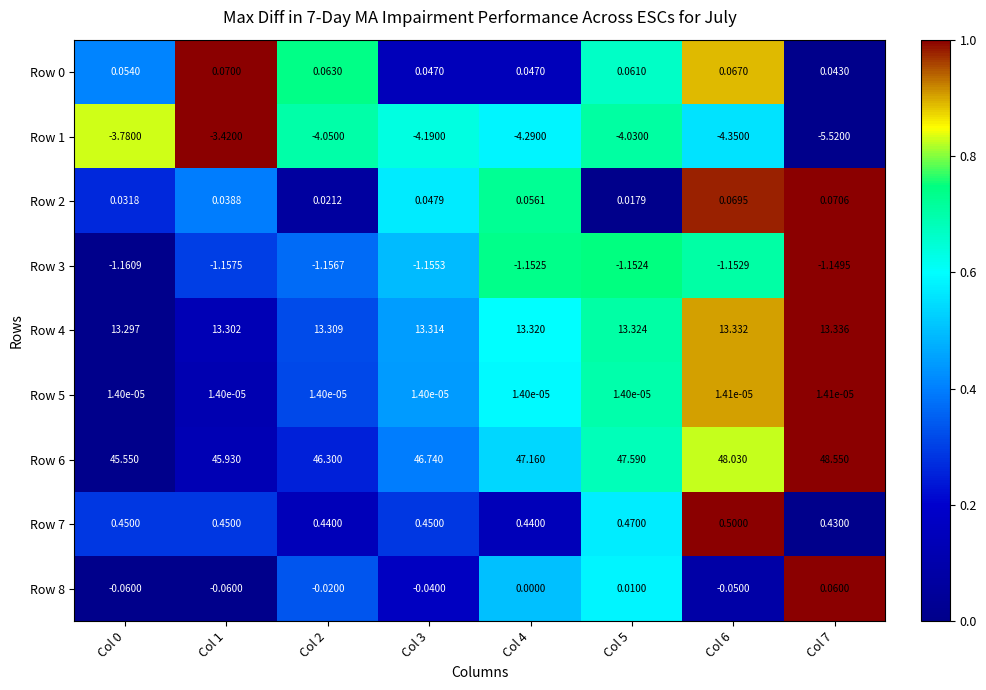

Count the number of data series in this chart.

9